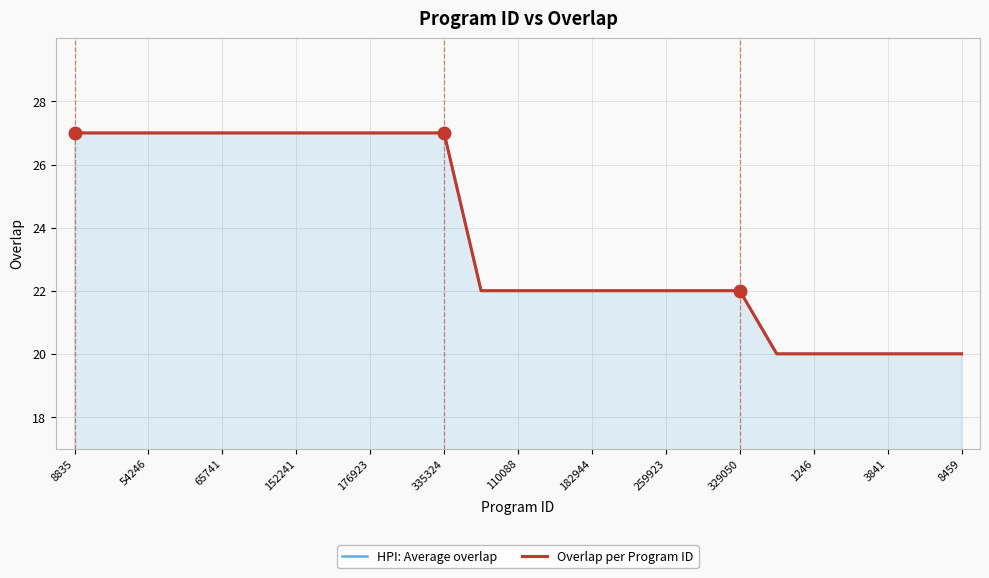

True or false: Overlap per Program ID and HPI: Average overlap cross at least once.

False